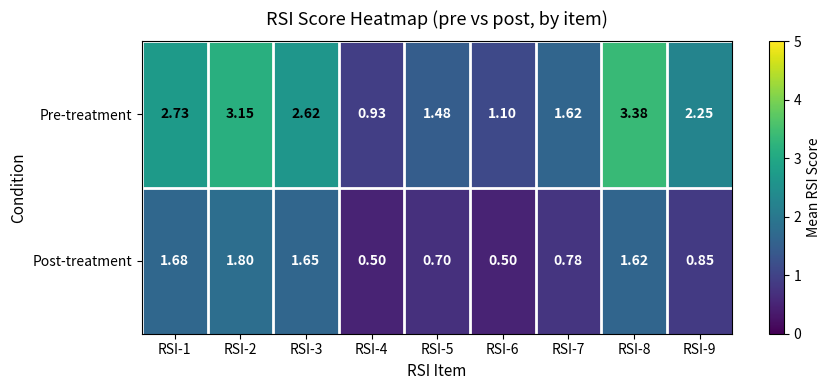

Which series has the widest spread of values?

Pre-treatment